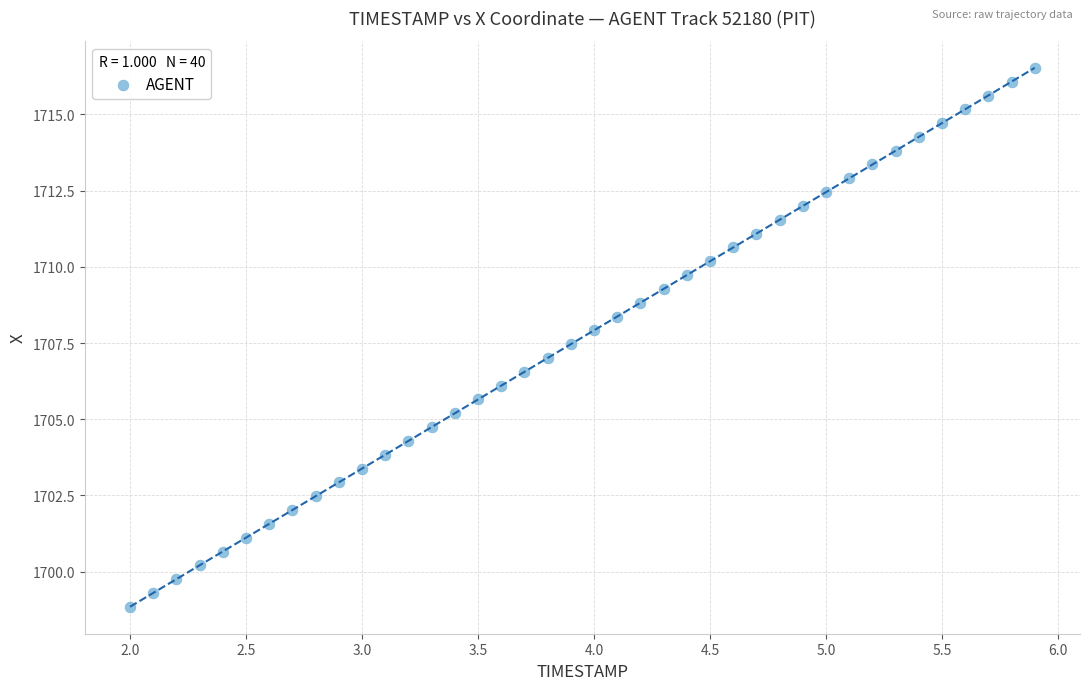

What is the range of X values (max minus min)?

3.9